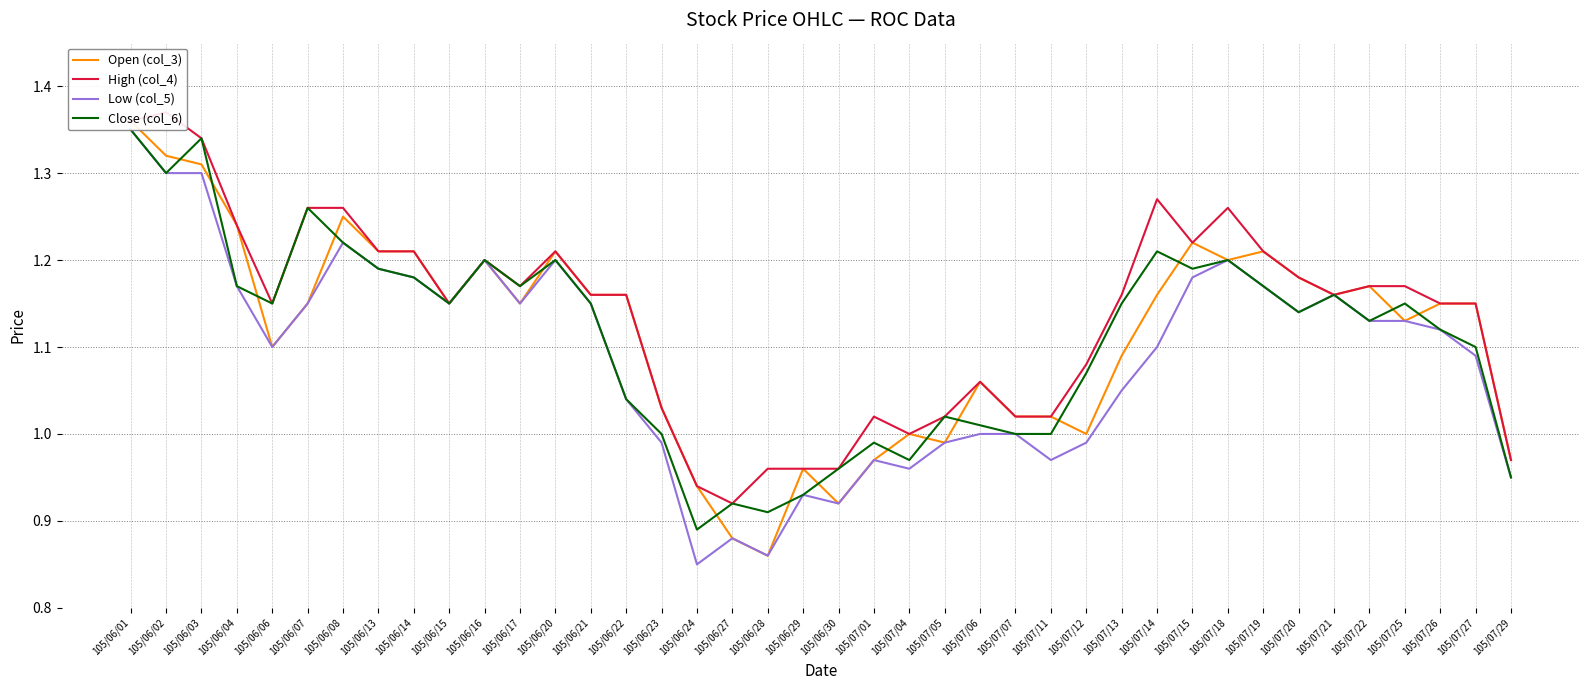

Which category has the highest value across all series?

105/06/02